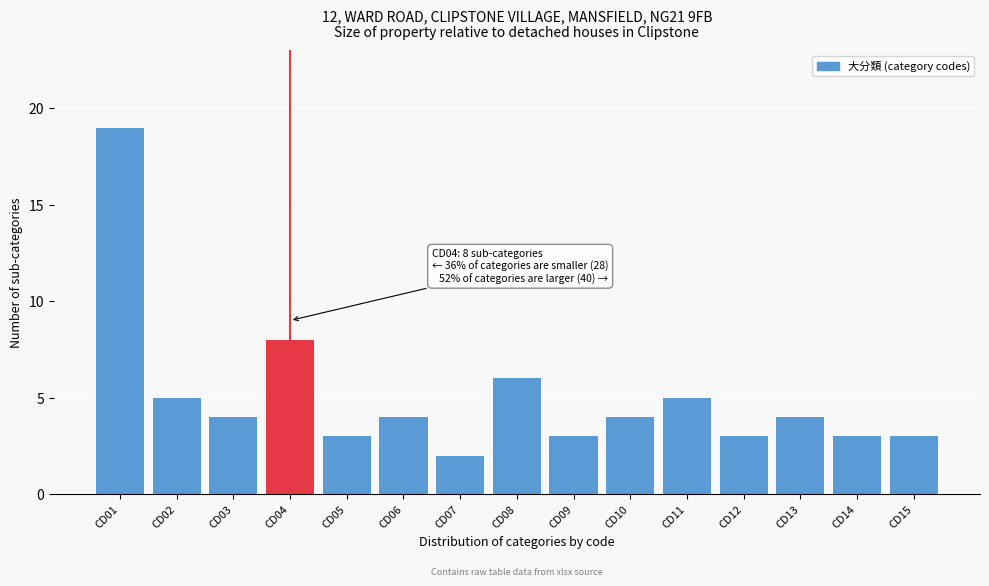

Reading right to left, transcribe all the data shown in this chart.

3	3	4	3	5	4	3	6	2	4	3	8	4	5	19